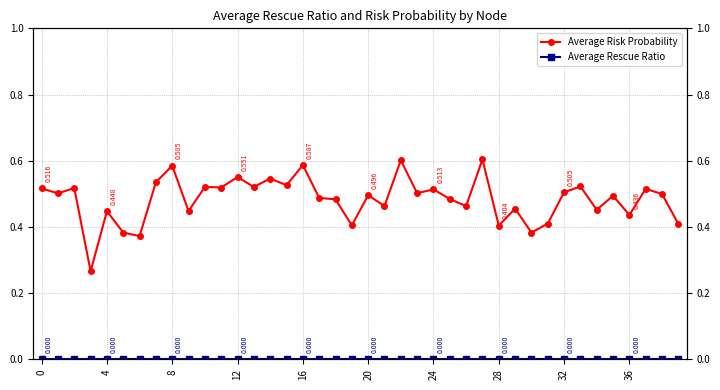

What is the total value across all series at 21?

0.5